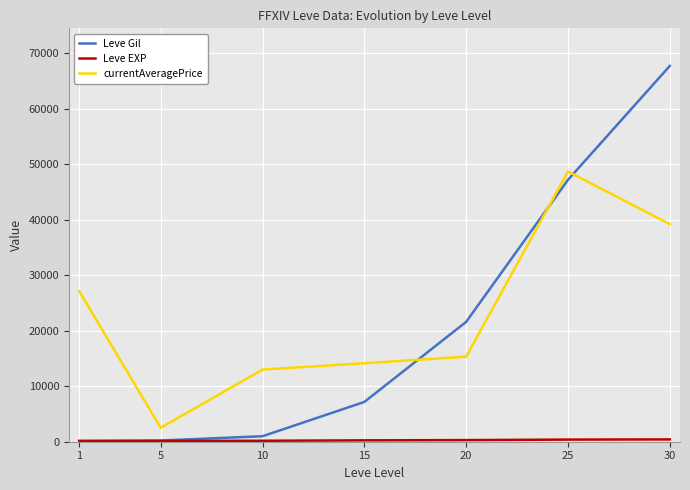

How many series are shown in this chart?

3